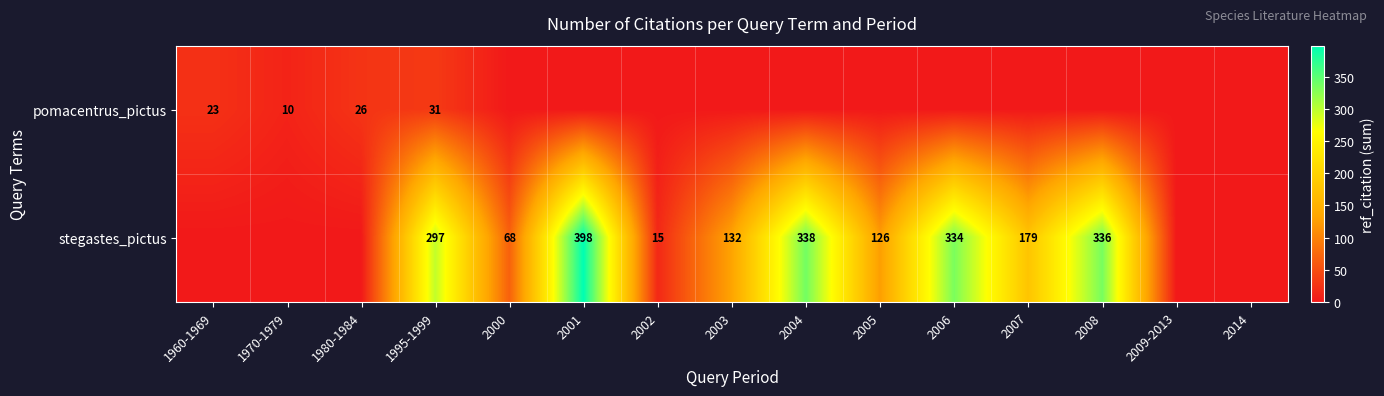

The value of stegastes_pictus at 2004 is 90. True or false?

False